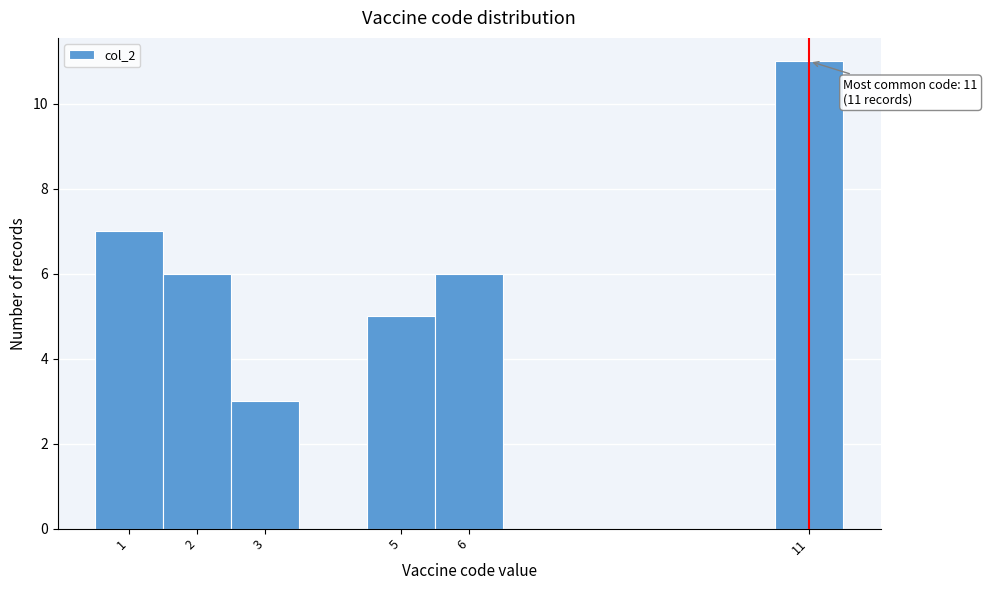

Over which range of the x-axis is the bar tallest?

10.5 to 11.5